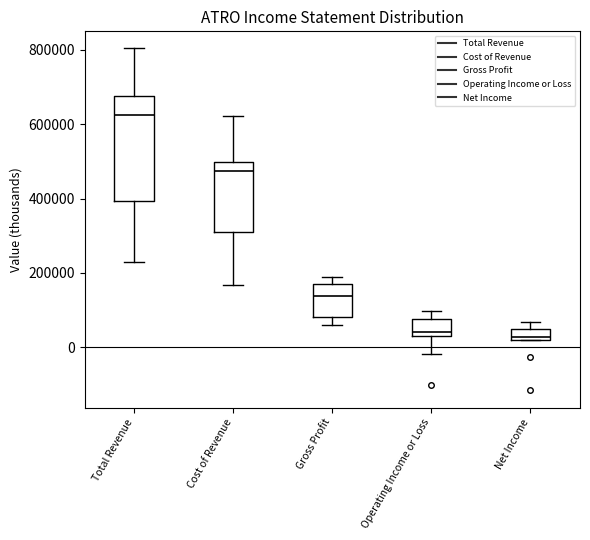

Which box is the tallest, from its lower edge to its upper edge?

Total Revenue